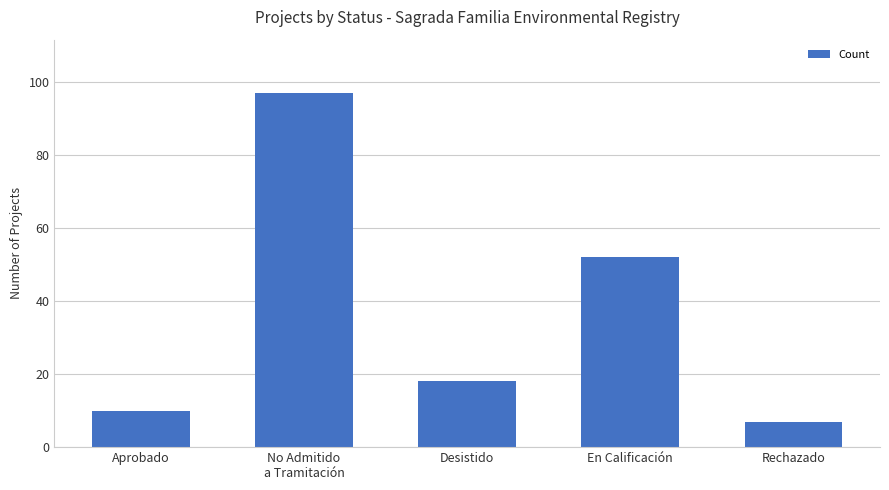

How many series are shown in this chart?

1